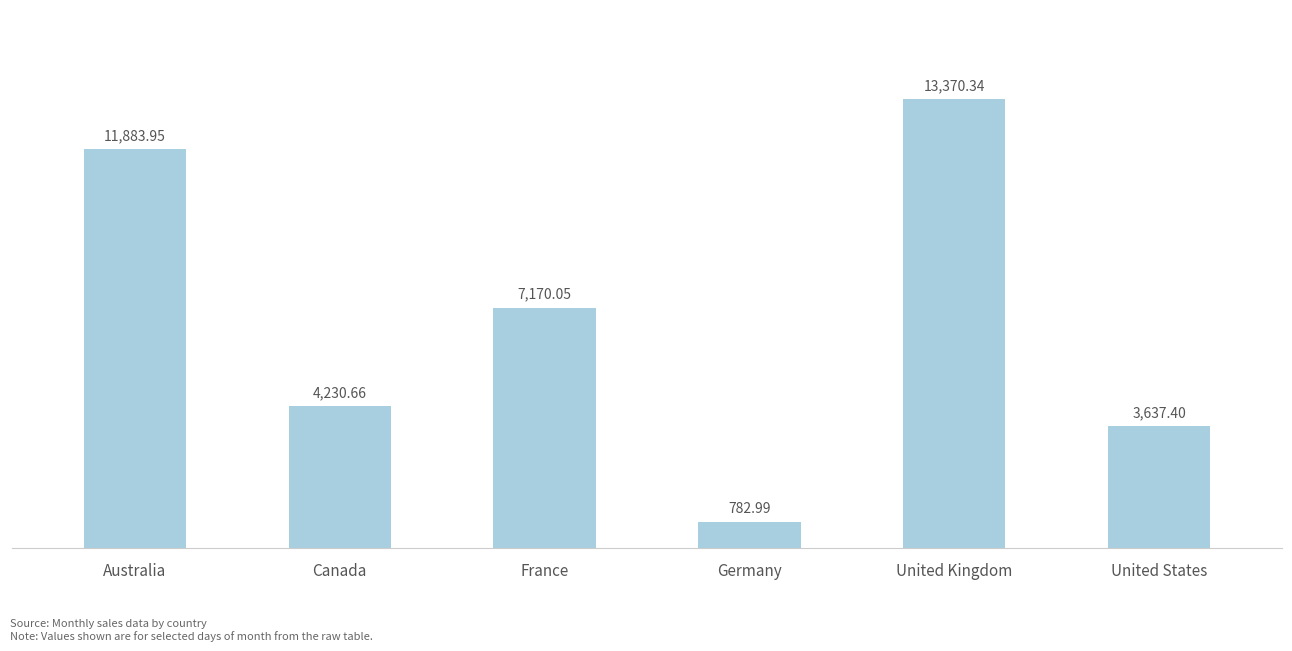

Rank the categories by value from highest to lowest.

United Kingdom, Australia, France, Canada, United States, Germany